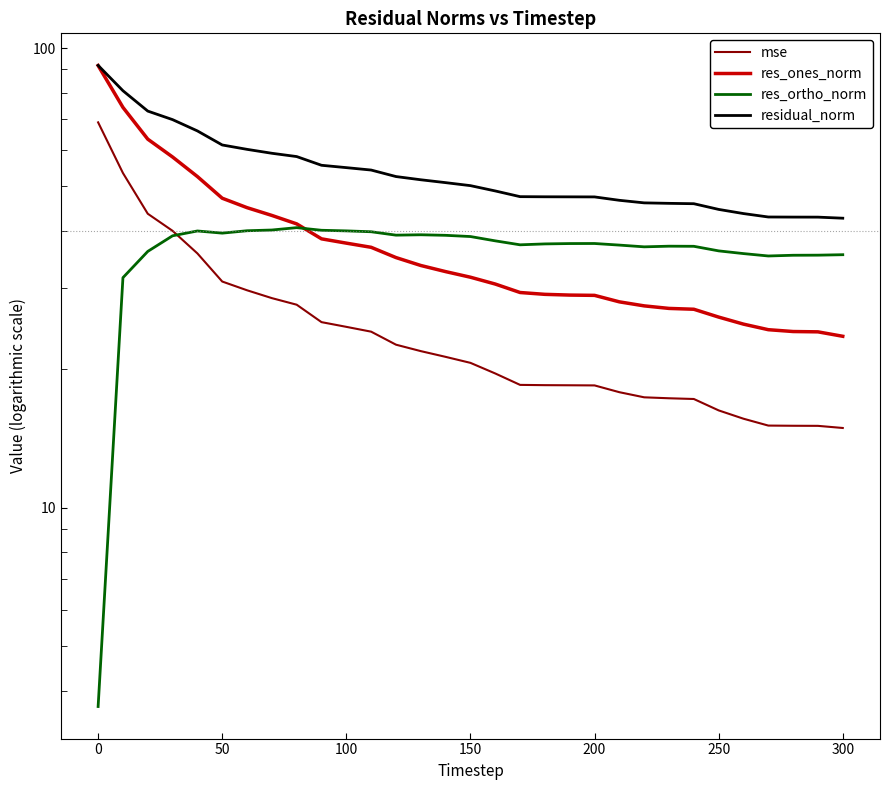

True or false: residual_norm and res_ones_norm intersect in this chart.

False